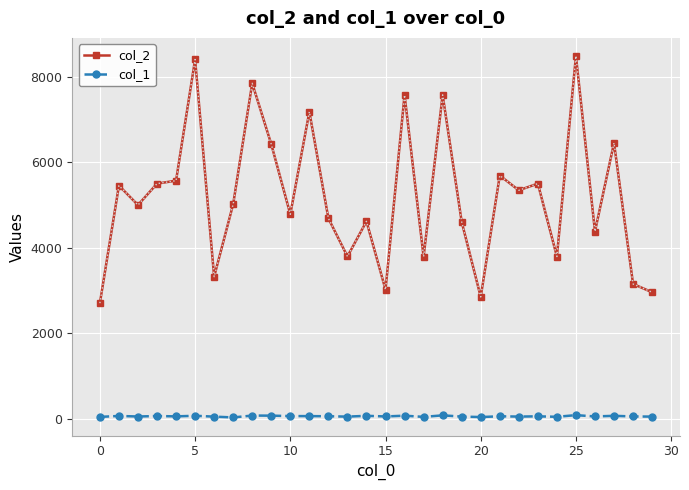

What is the maximum value shown in the chart?

8482